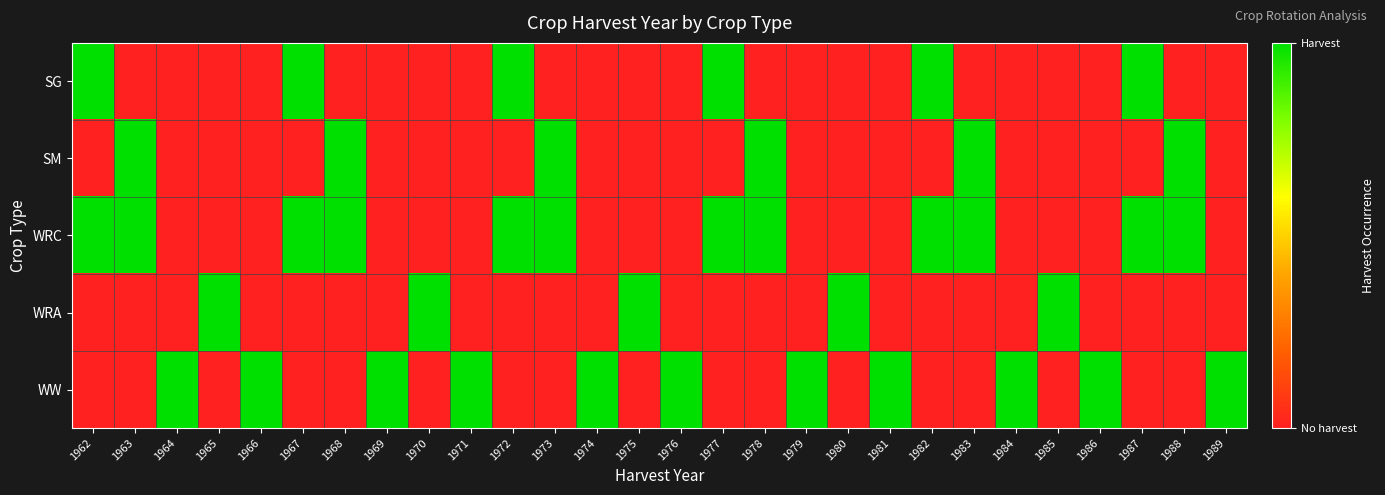

What is the total value across all series at 1974?

1